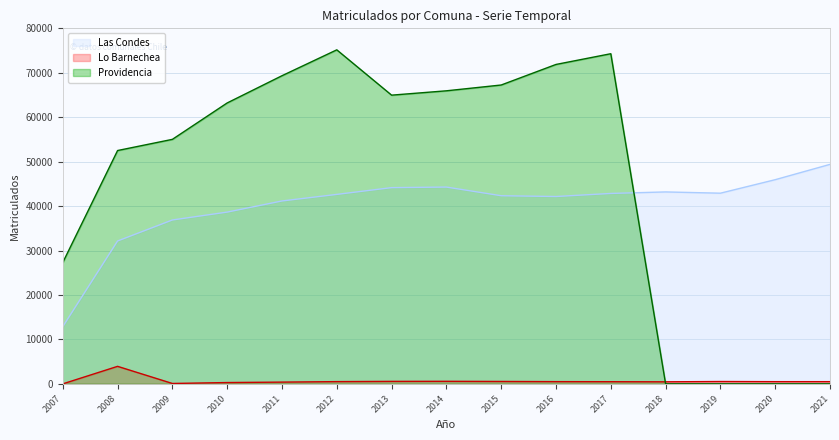

At which category does Providencia reach its first local valley?

2013